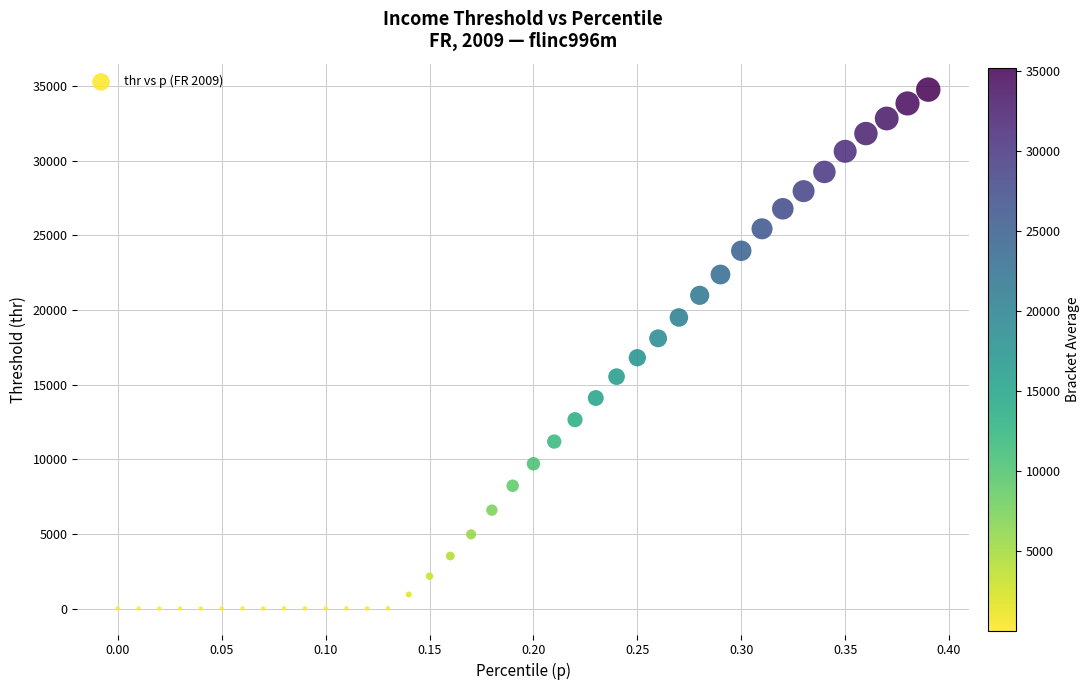

What is the range of X values (max minus min)?

0.4